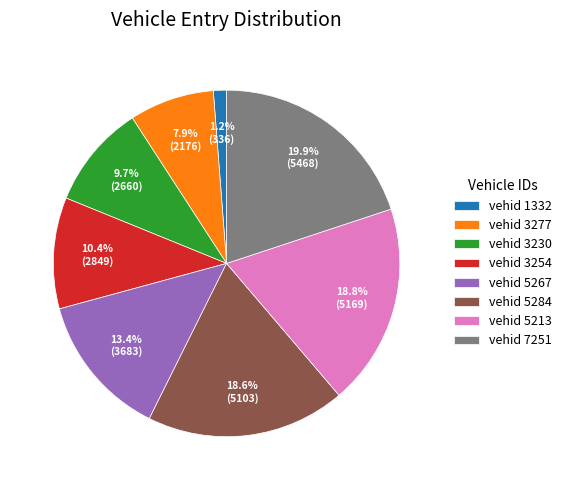

Is there any slice that represents more than half of the pie?

No